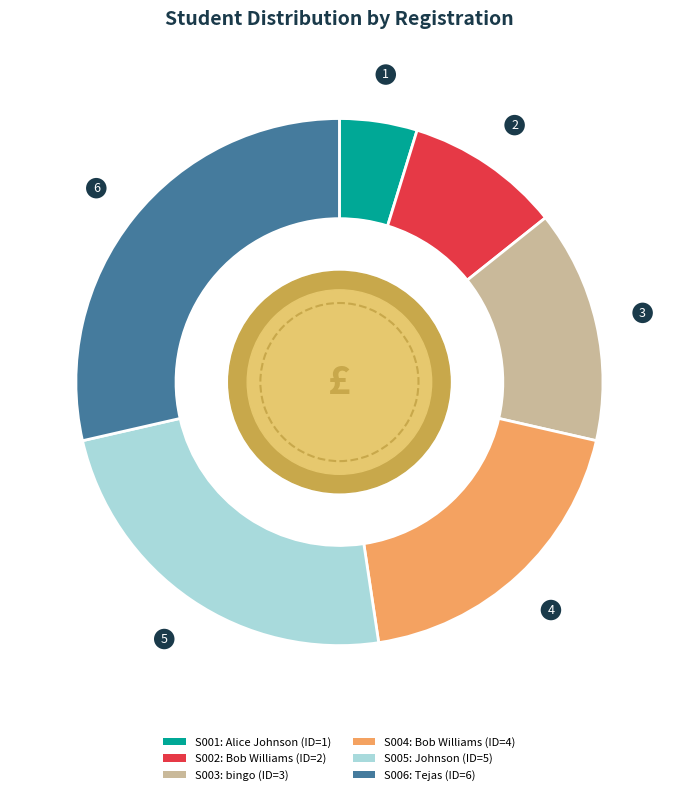

Combined, do S005 and S004 account for over 50%?

No